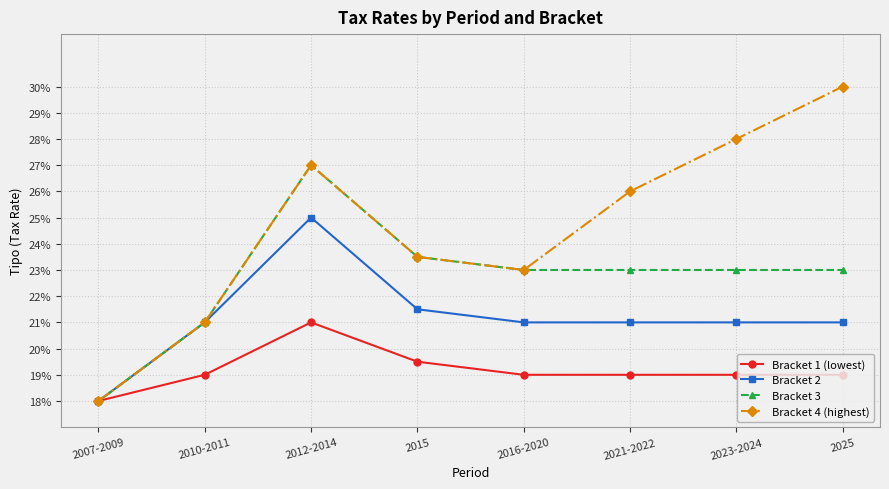

Reading left to right, what are all the values shown in this chart?

Bracket 1 (lowest): 0.2	0.2	0.2	0.2	0.2	0.2	0.2	0.2
Bracket 2: 0.2	0.2	0.2	0.2	0.2	0.2	0.2	0.2
Bracket 3: 0.2	0.2	0.3	0.2	0.2	0.2	0.2	0.2
Bracket 4 (highest): 0.2	0.2	0.3	0.2	0.2	0.3	0.3	0.3